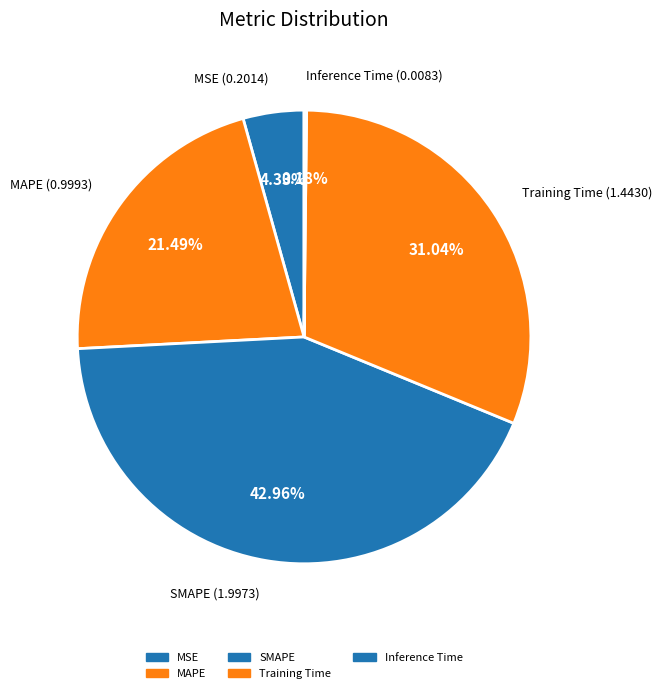

To the nearest percent, what portion does MSE represent?

4%